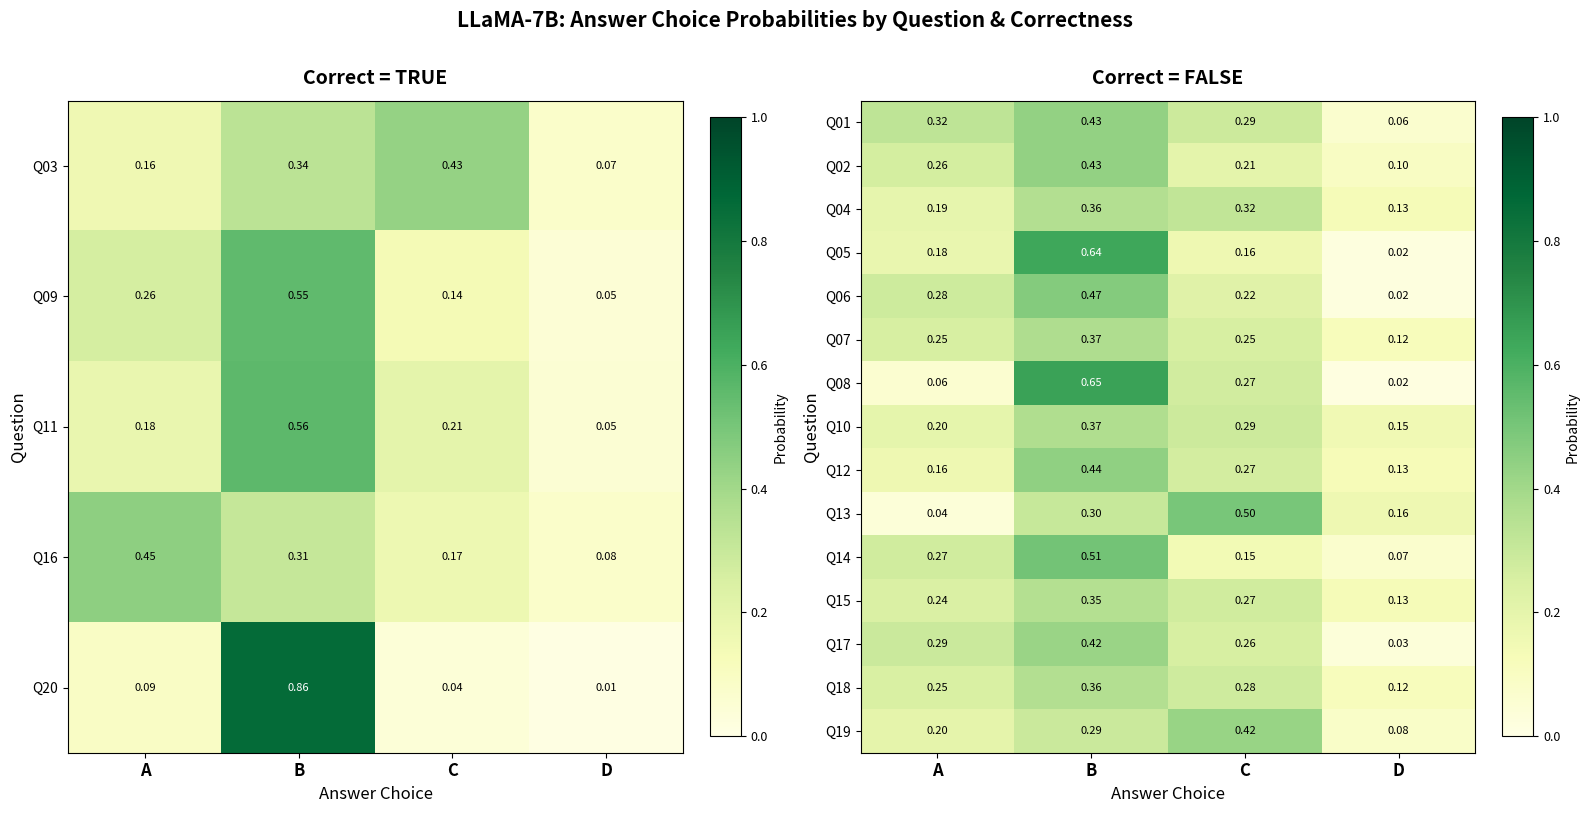

What is the spread (max minus min) of values at B?

0.4